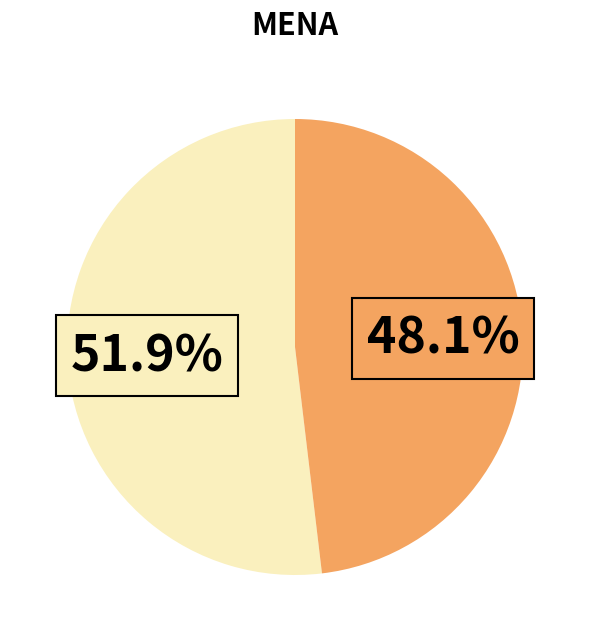

Is there any slice that represents more than half of the pie?

Yes